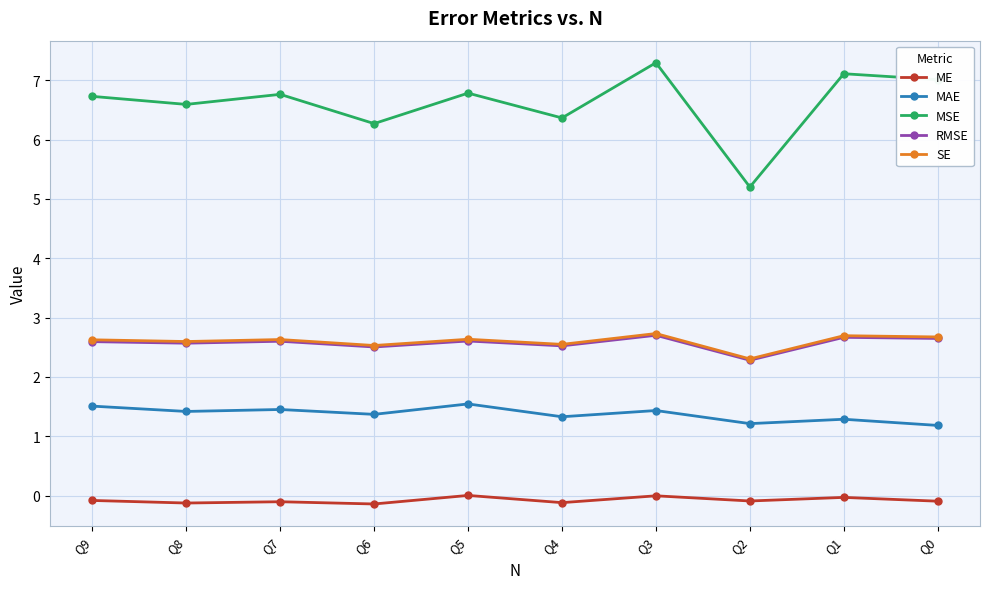

Reading left to right, list all the values displayed in this chart.

ME: Q0=-0.1	Q1=-0.0	Q2=-0.1	Q3=-0.0	Q4=-0.1	Q5=0.0	Q6=-0.1	Q7=-0.1	Q8=-0.1	Q9=-0.1
MAE: Q0=1.2	Q1=1.3	Q2=1.2	Q3=1.4	Q4=1.3	Q5=1.5	Q6=1.4	Q7=1.5	Q8=1.4	Q9=1.5
MSE: Q0=7.0	Q1=7.1	Q2=5.2	Q3=7.3	Q4=6.4	Q5=6.8	Q6=6.3	Q7=6.8	Q8=6.6	Q9=6.7
RMSE: Q0=2.6	Q1=2.7	Q2=2.3	Q3=2.7	Q4=2.5	Q5=2.6	Q6=2.5	Q7=2.6	Q8=2.6	Q9=2.6
SE: Q0=2.7	Q1=2.7	Q2=2.3	Q3=2.7	Q4=2.5	Q5=2.6	Q6=2.5	Q7=2.6	Q8=2.6	Q9=2.6